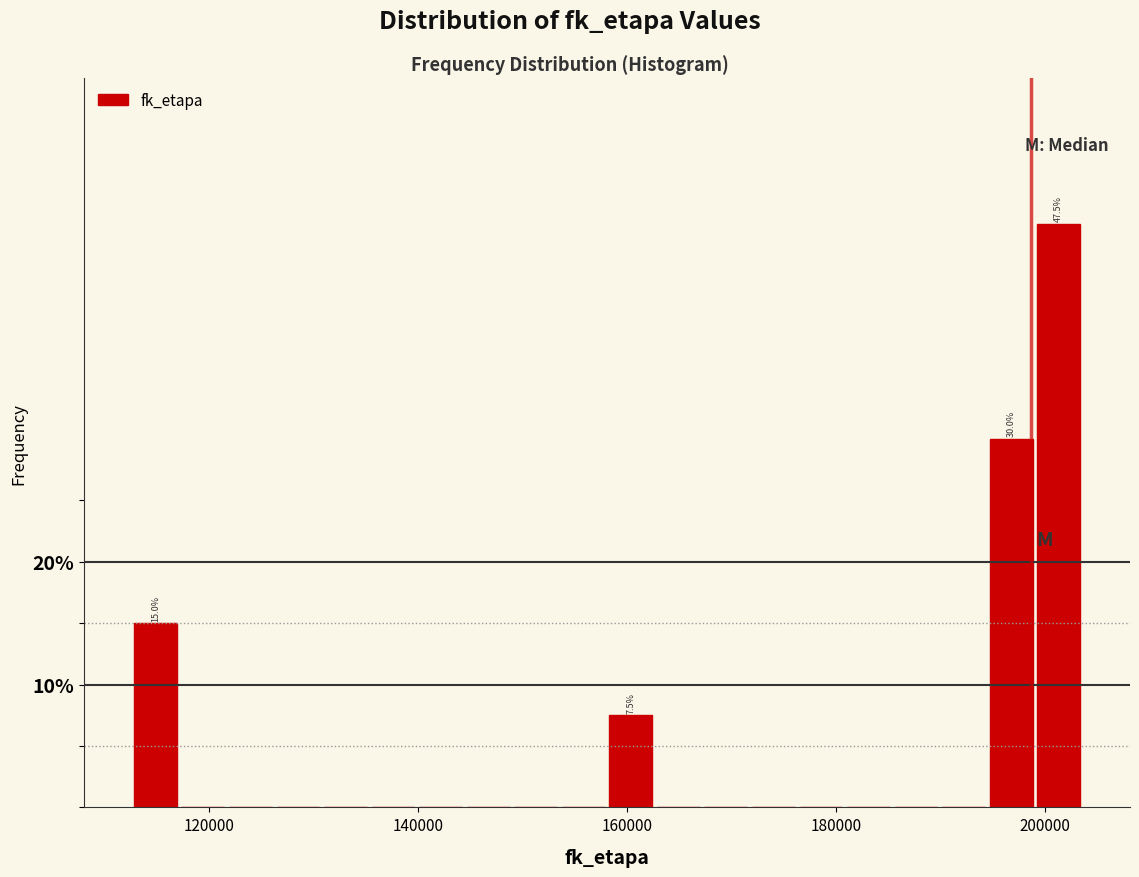

Around what value on the x-axis is the tallest bar? Give the approximate position of its centre, as read against the axis.

202000